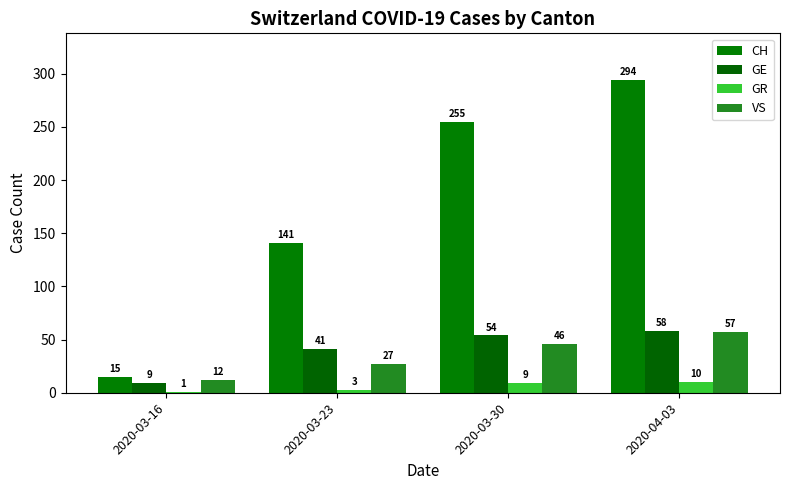

At how many categories does at least one series exceed 250?

2